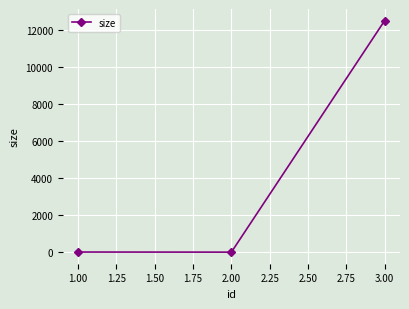

How many series are shown in this chart?

1